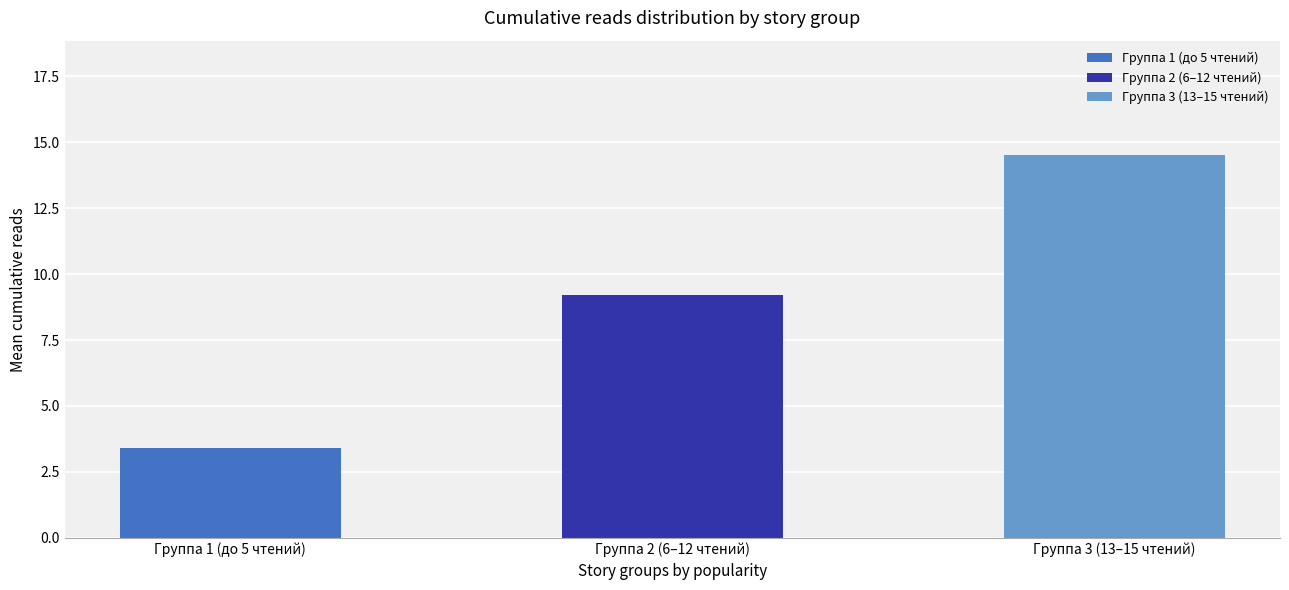

How many series are shown in this chart?

1